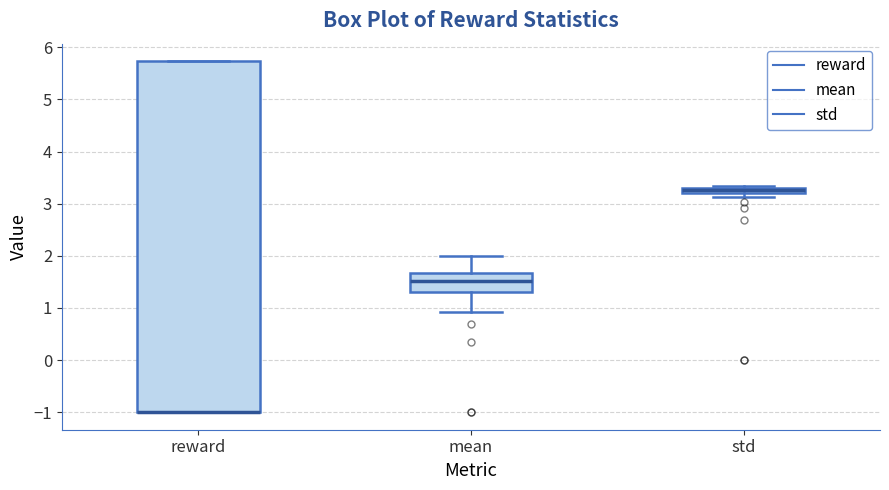

Comparing the boxes themselves (not the whiskers), which one is the tallest?

reward